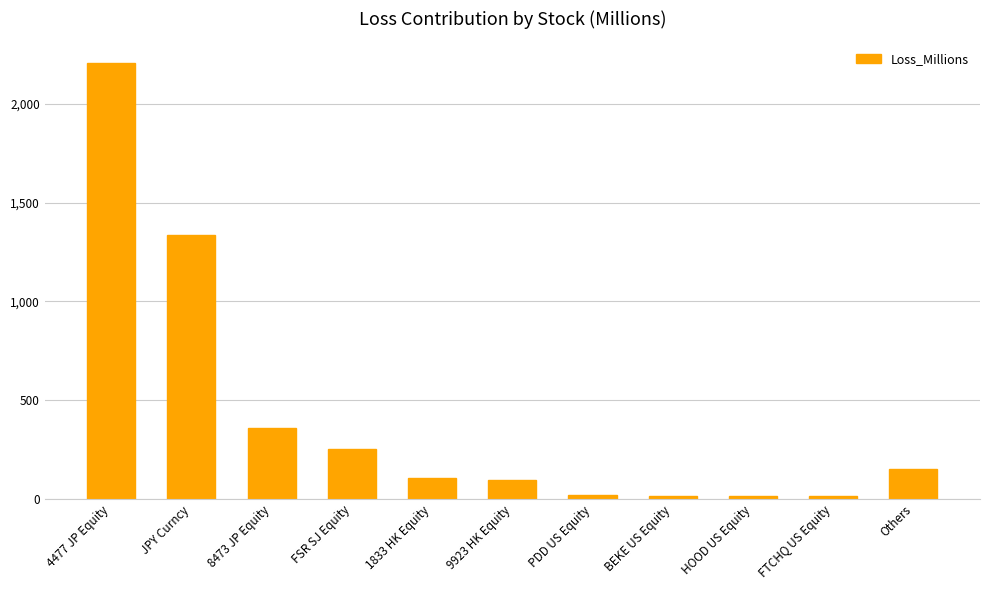

Approximately how many times larger is the value at BEKE US Equity compared to FTCHQ US Equity?

1.2